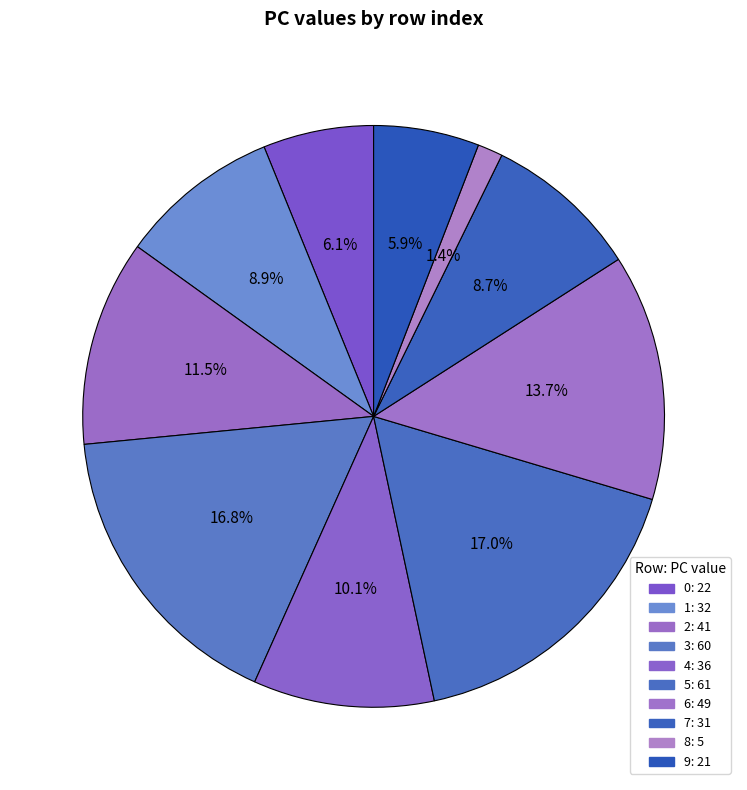

Which category has the smallest portion of the pie?

8